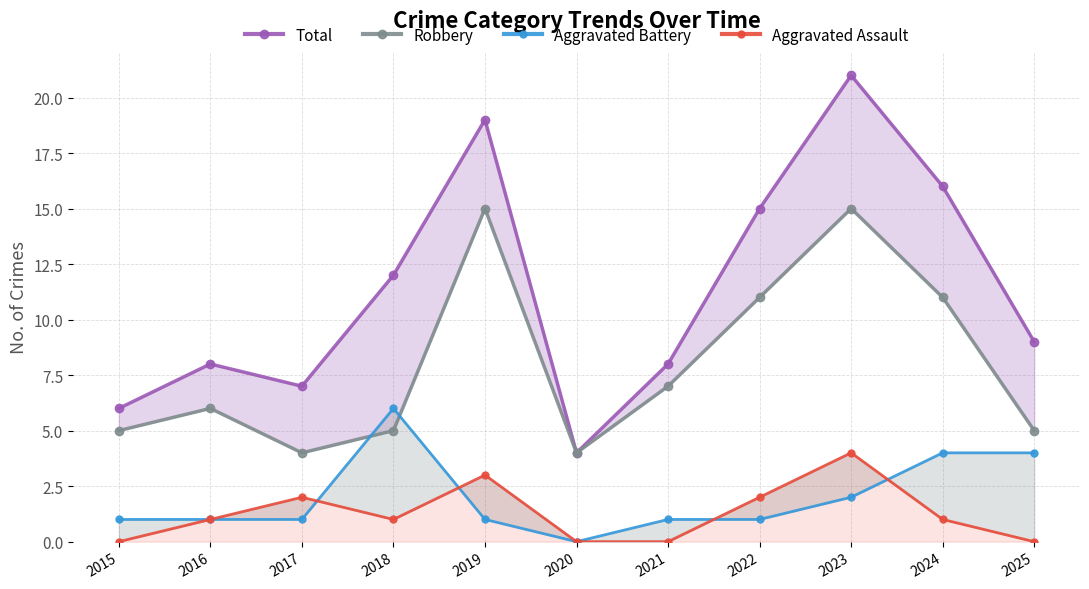

Which series has the largest total across all categories?

Total